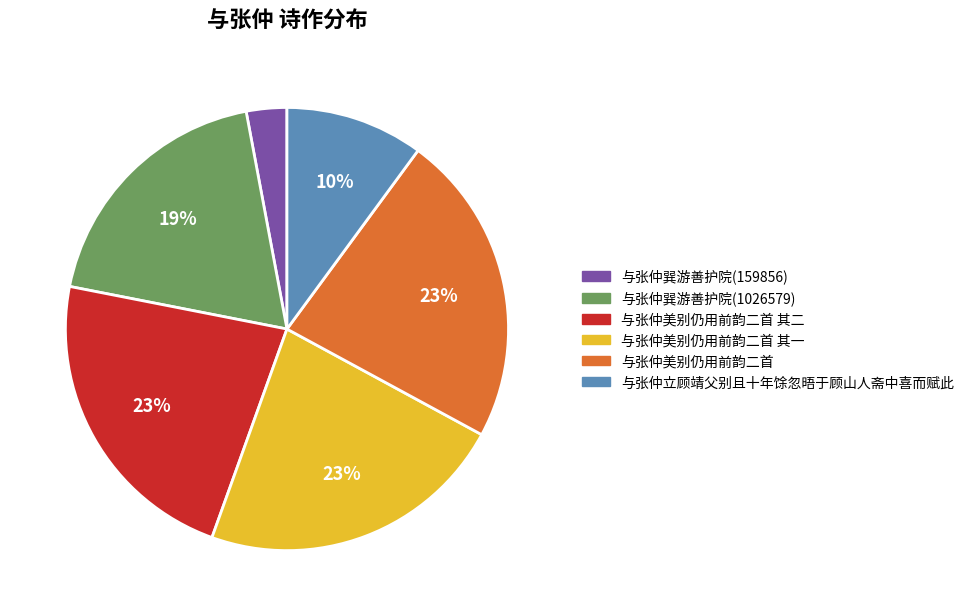

What percentage is the 与张仲巽游善护院(1026579) slice, to the nearest percent?

19%